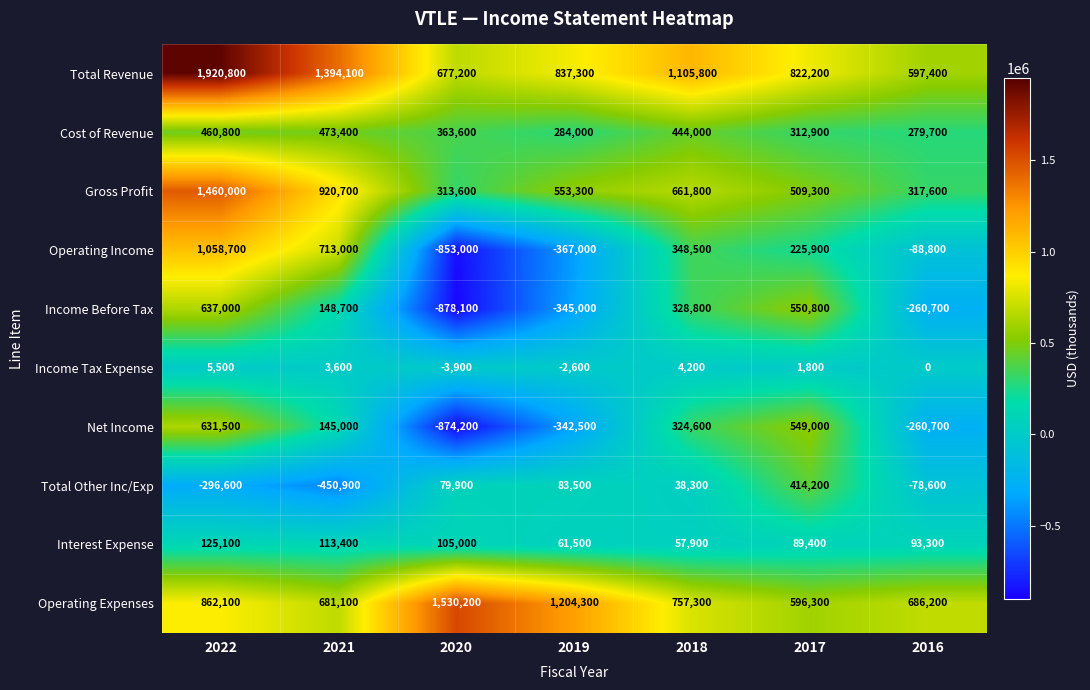

Which label corresponds to the smallest value in the chart?

2020